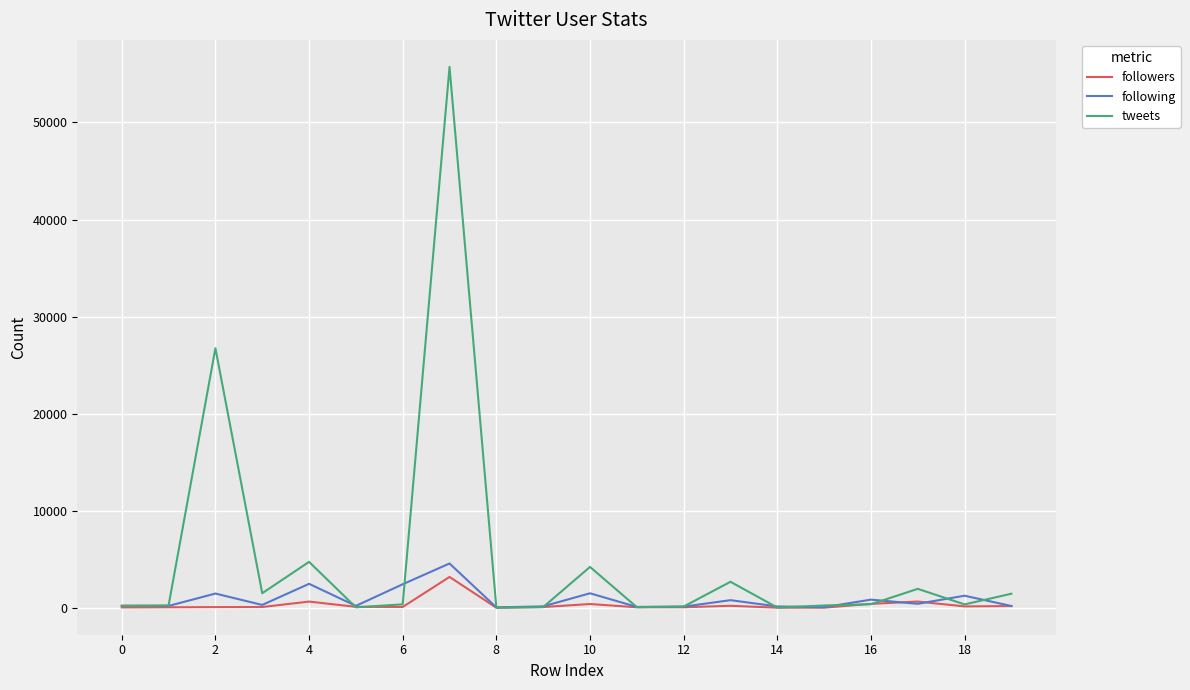

What is the maximum value for followers?

3167